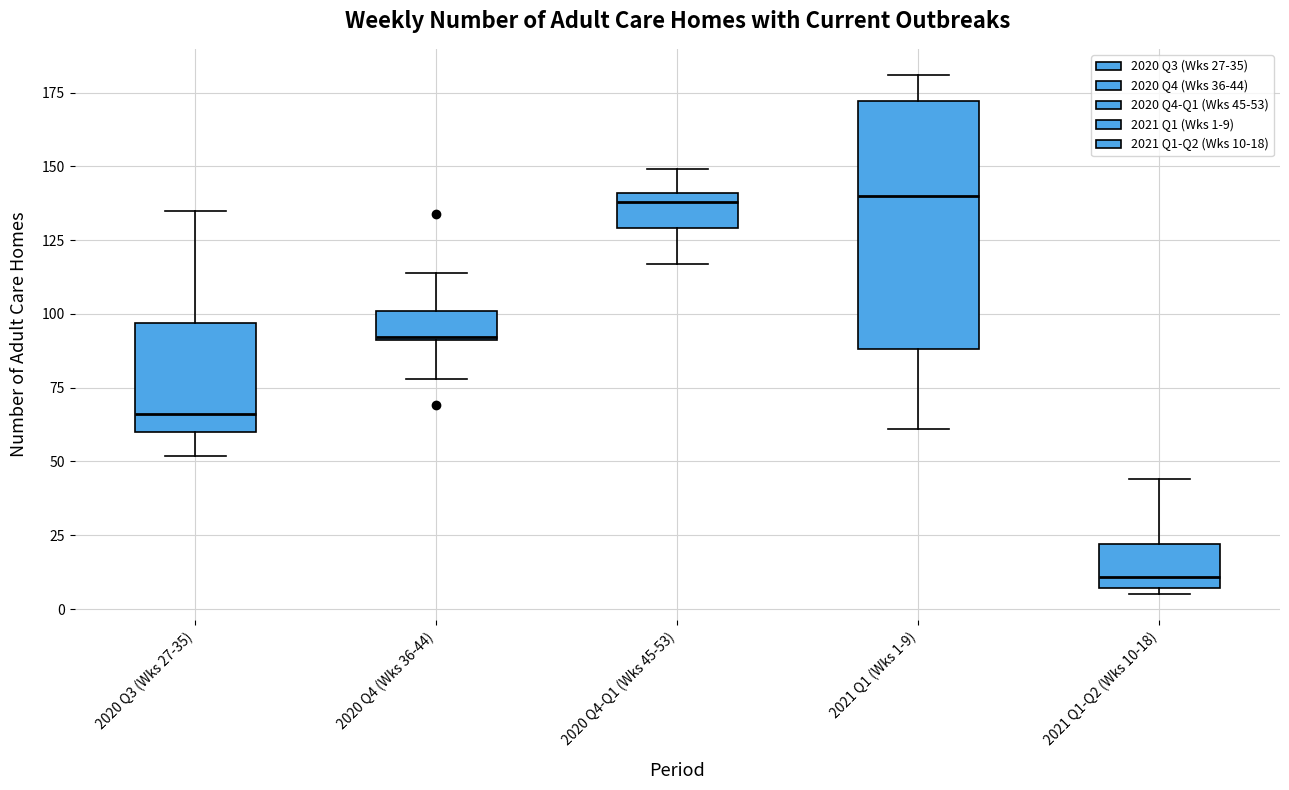

Reading left to right, transcribe this box plot: for each box, give where its median line is, the range the box spans, and where its two whiskers end, as read against the y-axis. The values are not printed on the chart, so give them approximately, as read against the axis.

2020 Q3 (Wks 27-35): median 65, box 60 to 95, whiskers 50 to 135
2020 Q4 (Wks 36-44): median 90, box 90 to 100, whiskers 80 to 115
2020 Q4-Q1 (Wks 45-53): median 140 (just below the box's upper edge), box 130 to 140, whiskers 115 to 150
2021 Q1 (Wks 1-9): median 140, box 90 to 170, whiskers 60 to 180
2021 Q1-Q2 (Wks 10-18): median 10, box 5 to 20, whiskers 5 (just below the box's lower edge) to 45